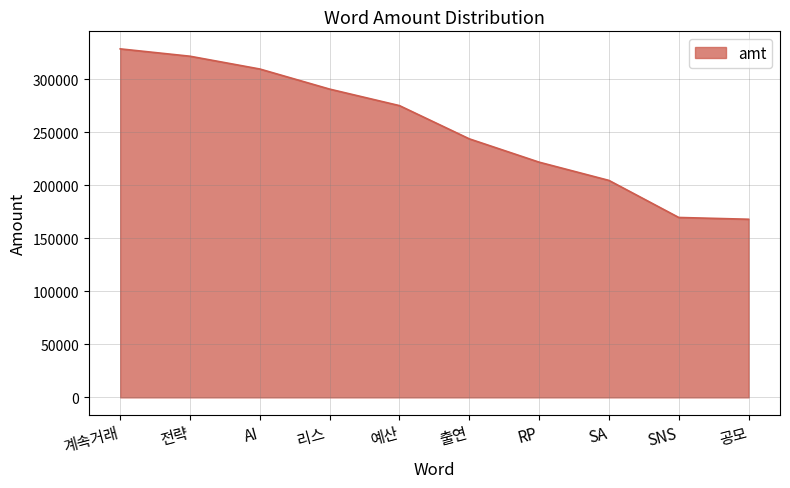

True or false: the data shows 202246 at AI.

False